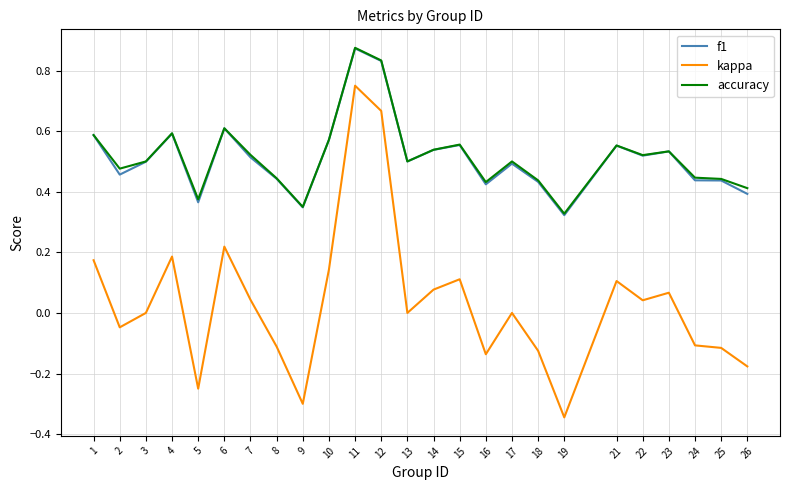

At which category is the sum across all series the highest?

11